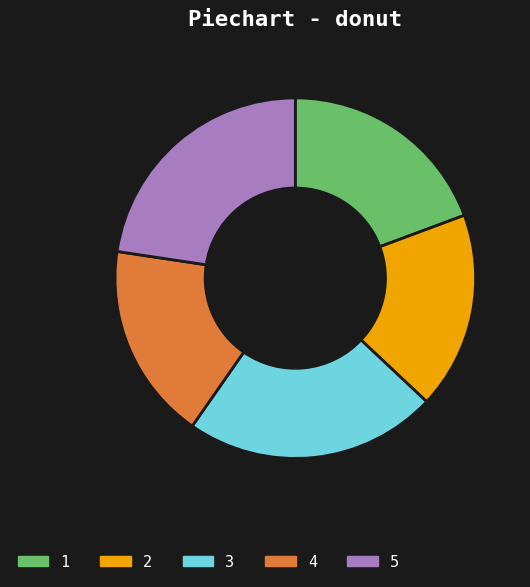

Approximately how many times larger is the value at 4 compared to 2?

1.0